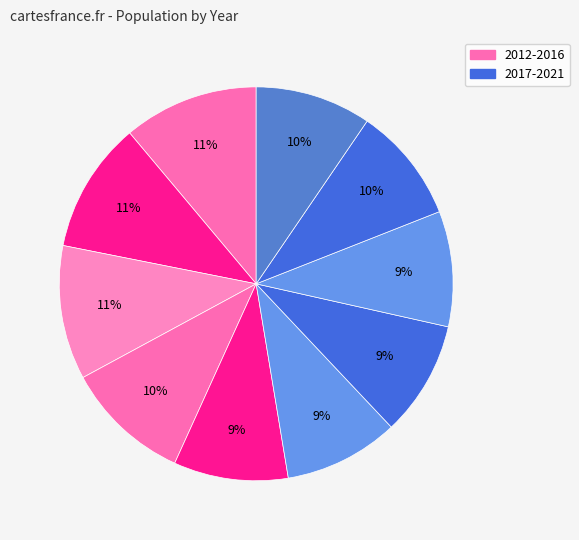

How many slices are in this pie chart?

10